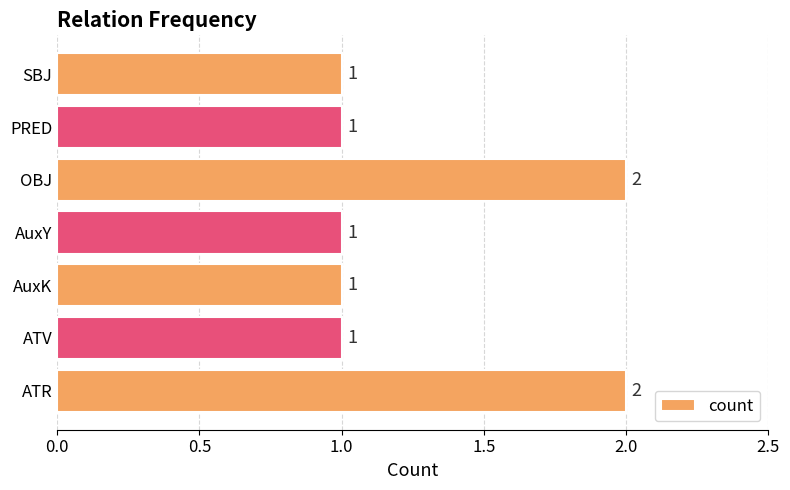

What is the maximum value shown in the chart?

2